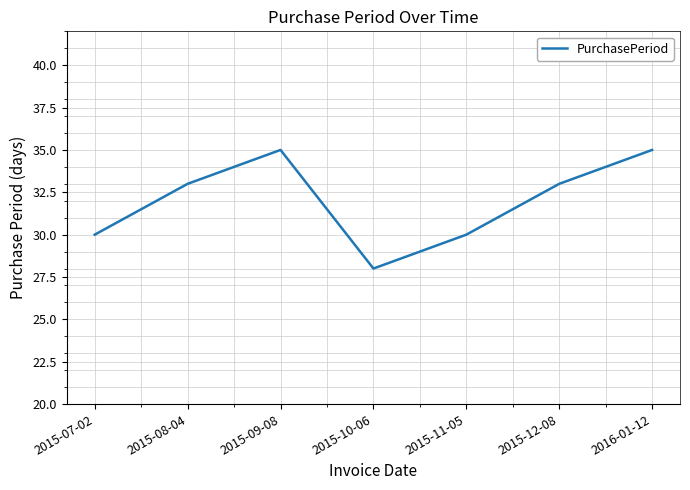

What is the average value?

32